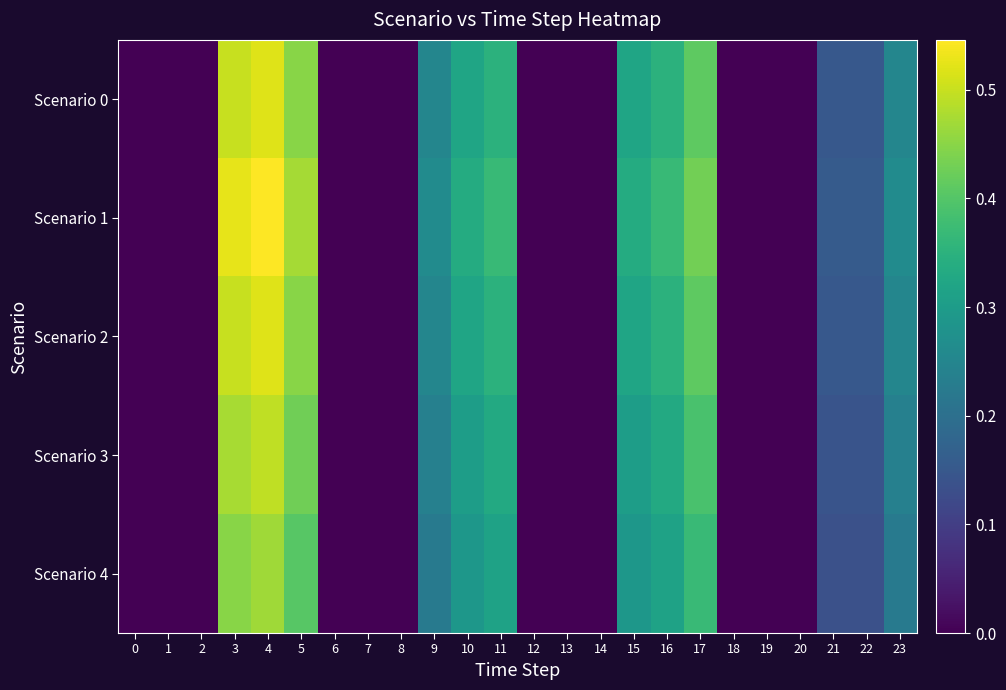

Which has a higher value, 21 or 8?

21